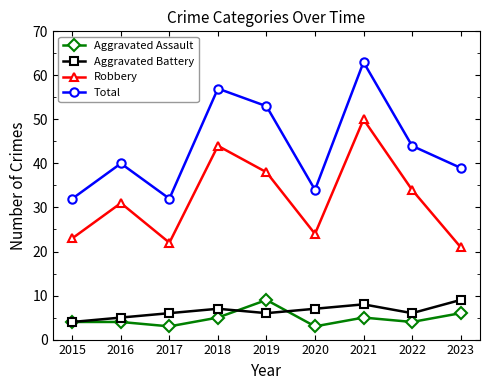

What is the difference between the highest and lowest values at 2015?

28